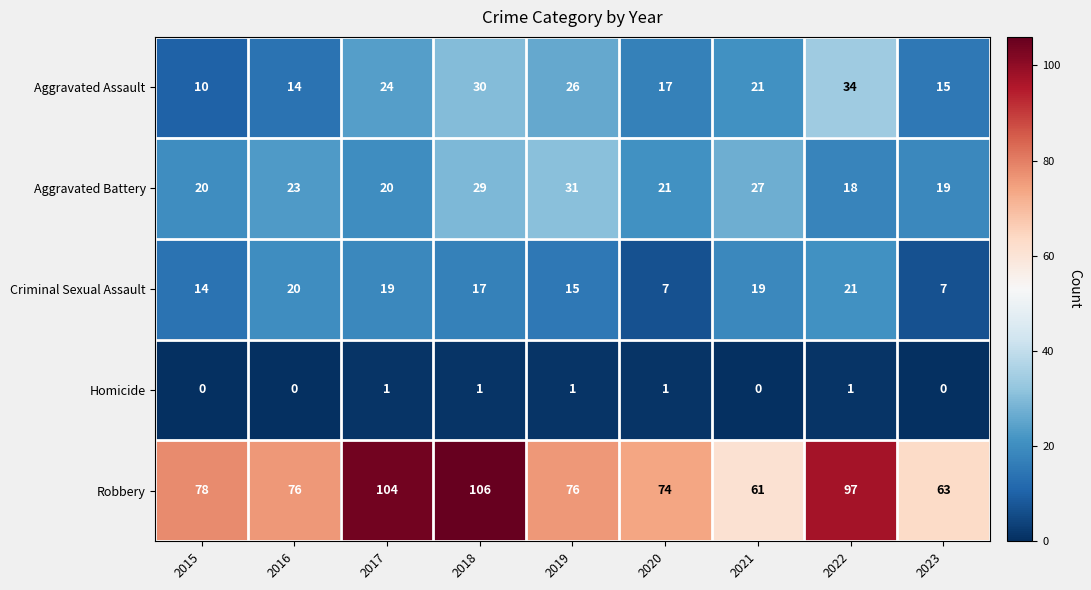

What is the sum of all Robbery values?

735